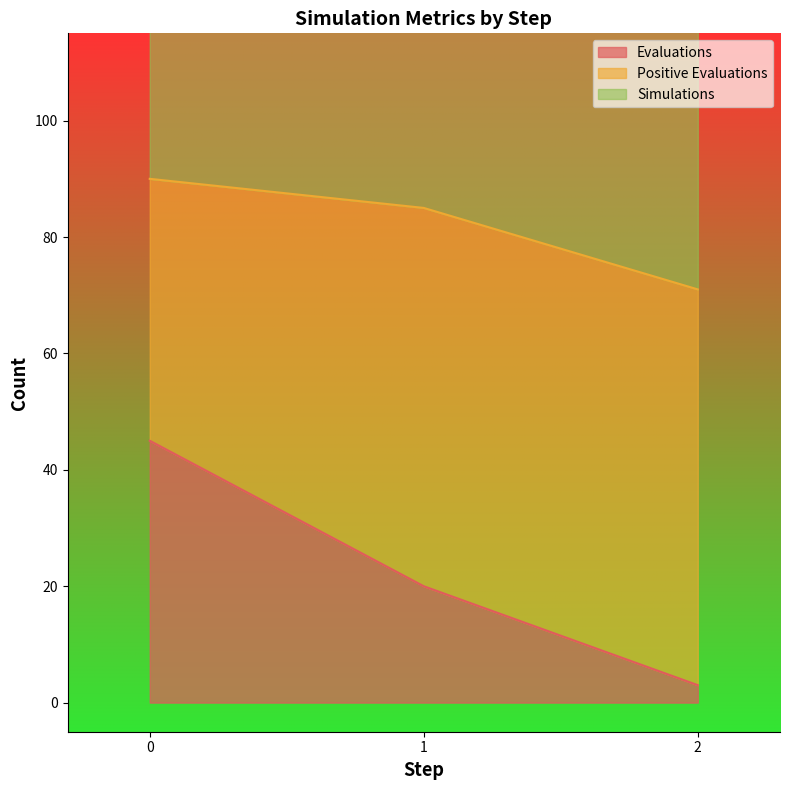

Rank the series at 0 from lowest to highest value.

Evaluations, Positive Evaluations, Simulations